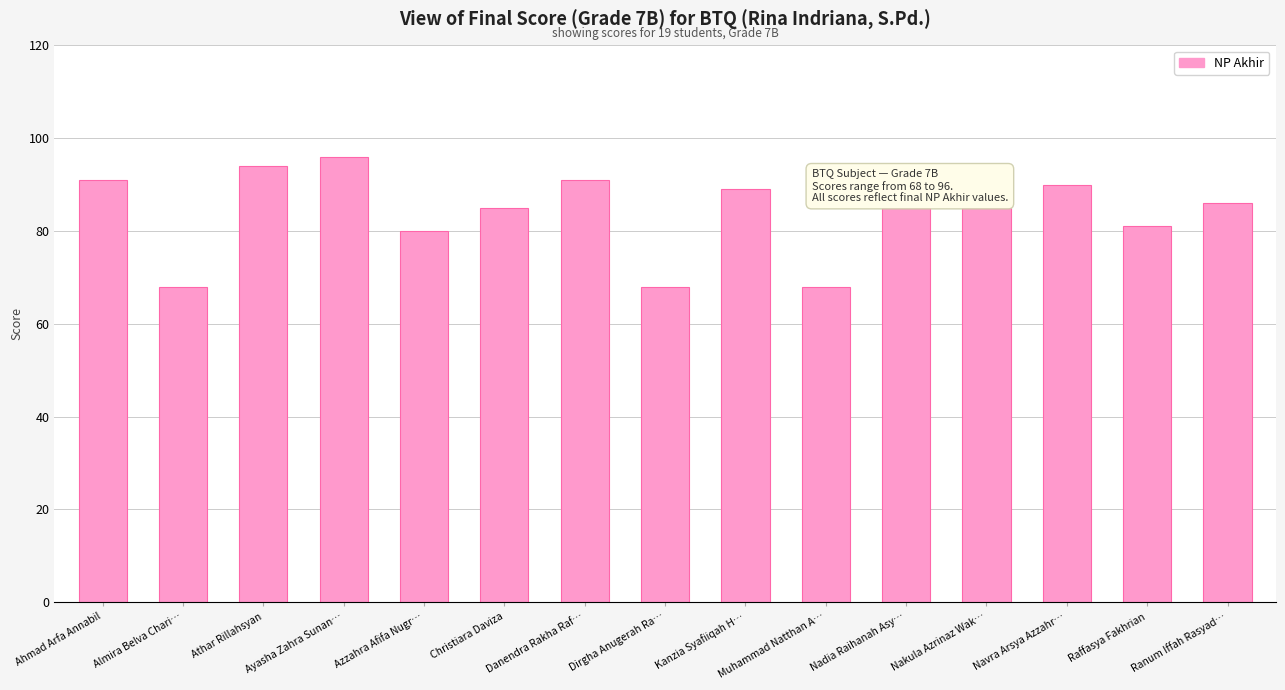

What is the label of the 1st bar from the right?

Ranum Iffah Rasyad…